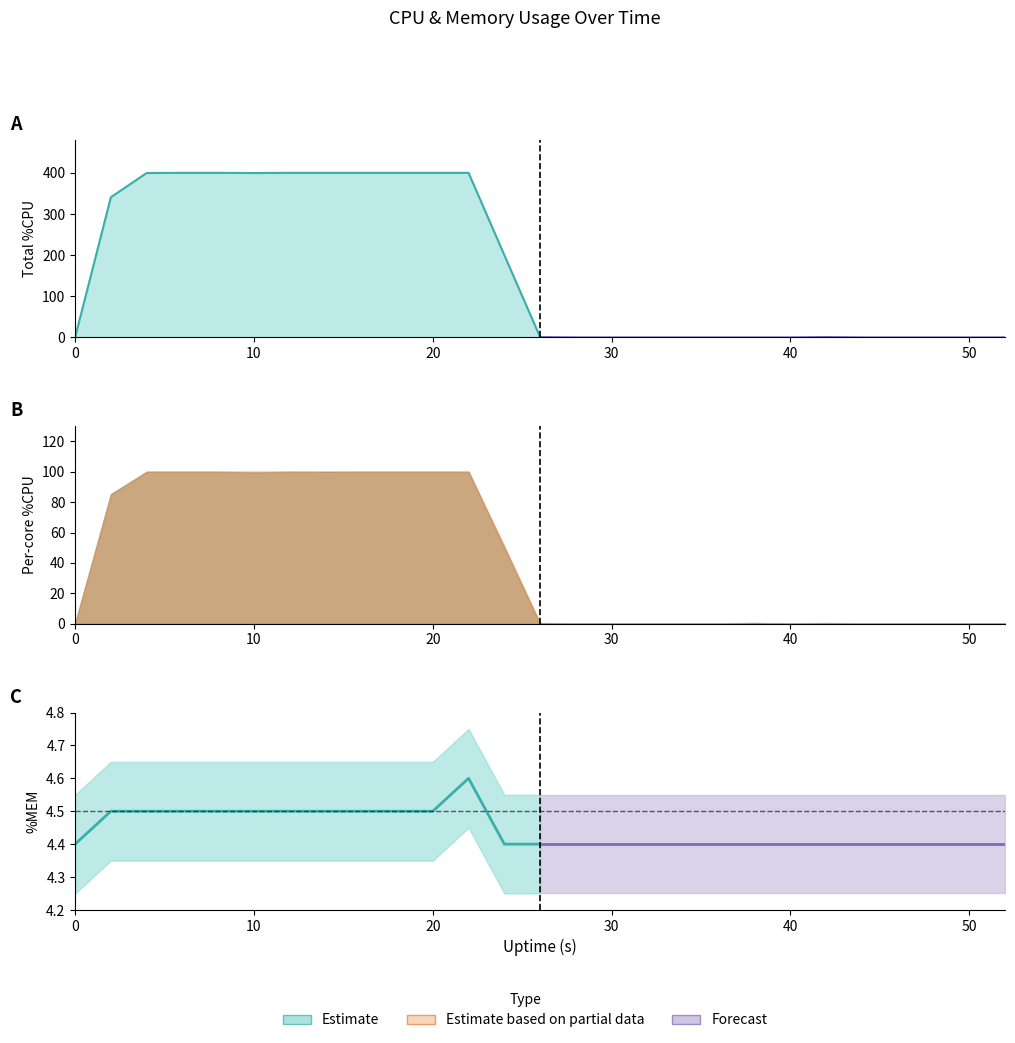

Count the %CPU0 values in the range 0 to 100.

27